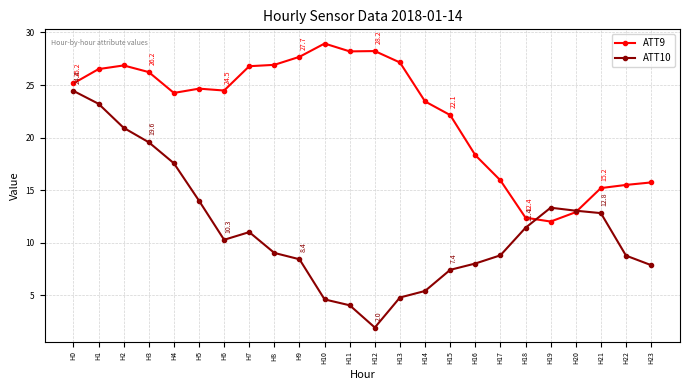

What is the greatest value displayed?

28.9